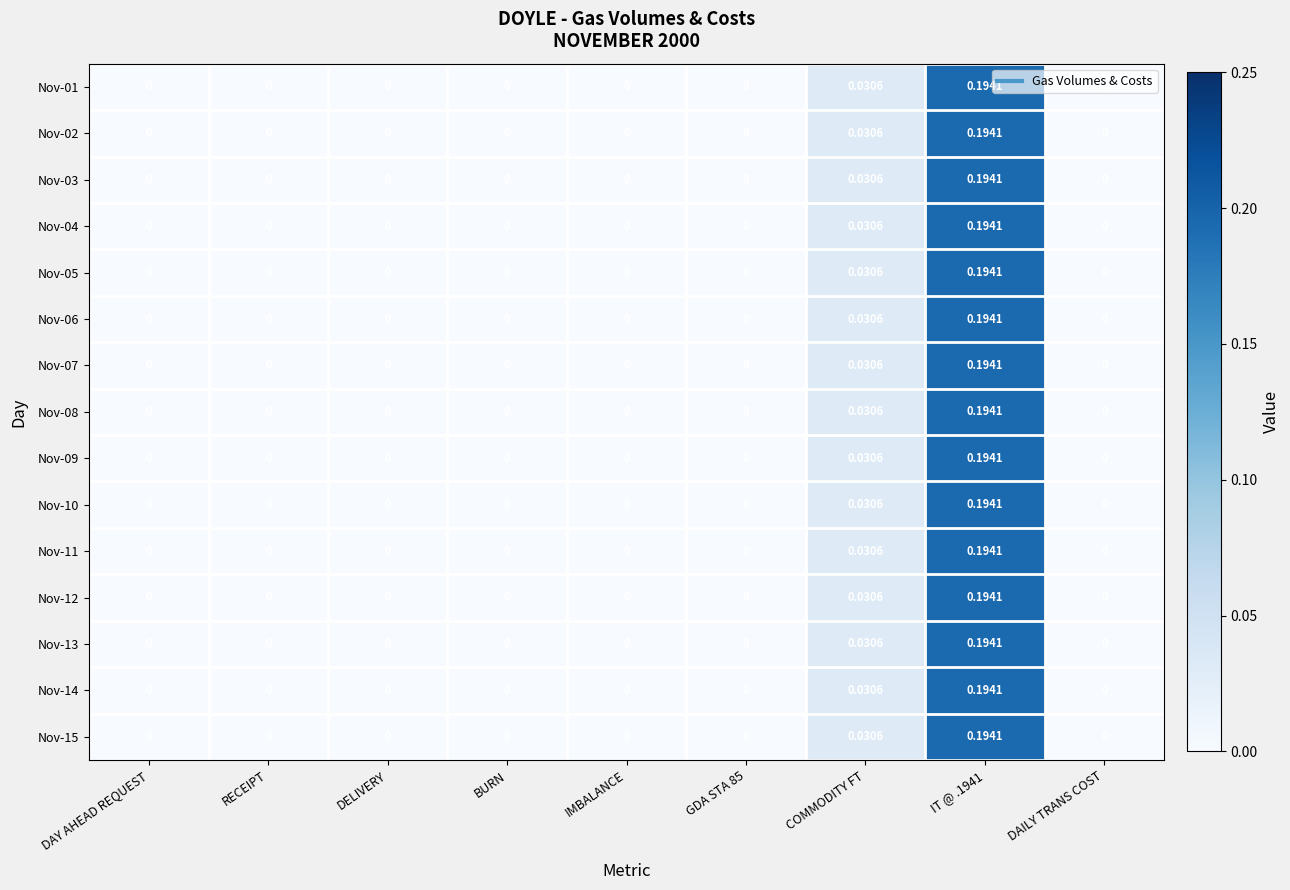

Reading right to left, list all the values displayed in this chart.

Nov-01: DAILY TRANS COST=0.0	IT @ .1941=0.2	COMMODITY FT=0.0	GDA STA 85=0.0	IMBALANCE=0.0	BURN=0.0	DELIVERY=0.0	RECEIPT=0.0	DAY AHEAD REQUEST=0.0
Nov-02: DAILY TRANS COST=0.0	IT @ .1941=0.2	COMMODITY FT=0.0	GDA STA 85=0.0	IMBALANCE=0.0	BURN=0.0	DELIVERY=0.0	RECEIPT=0.0	DAY AHEAD REQUEST=0.0
Nov-03: DAILY TRANS COST=0.0	IT @ .1941=0.2	COMMODITY FT=0.0	GDA STA 85=0.0	IMBALANCE=0.0	BURN=0.0	DELIVERY=0.0	RECEIPT=0.0	DAY AHEAD REQUEST=0.0
Nov-04: DAILY TRANS COST=0.0	IT @ .1941=0.2	COMMODITY FT=0.0	GDA STA 85=0.0	IMBALANCE=0.0	BURN=0.0	DELIVERY=0.0	RECEIPT=0.0	DAY AHEAD REQUEST=0.0
Nov-05: DAILY TRANS COST=0.0	IT @ .1941=0.2	COMMODITY FT=0.0	GDA STA 85=0.0	IMBALANCE=0.0	BURN=0.0	DELIVERY=0.0	RECEIPT=0.0	DAY AHEAD REQUEST=0.0
Nov-06: DAILY TRANS COST=0.0	IT @ .1941=0.2	COMMODITY FT=0.0	GDA STA 85=0.0	IMBALANCE=0.0	BURN=0.0	DELIVERY=0.0	RECEIPT=0.0	DAY AHEAD REQUEST=0.0
Nov-07: DAILY TRANS COST=0.0	IT @ .1941=0.2	COMMODITY FT=0.0	GDA STA 85=0.0	IMBALANCE=0.0	BURN=0.0	DELIVERY=0.0	RECEIPT=0.0	DAY AHEAD REQUEST=0.0
Nov-08: DAILY TRANS COST=0.0	IT @ .1941=0.2	COMMODITY FT=0.0	GDA STA 85=0.0	IMBALANCE=0.0	BURN=0.0	DELIVERY=0.0	RECEIPT=0.0	DAY AHEAD REQUEST=0.0
Nov-09: DAILY TRANS COST=0.0	IT @ .1941=0.2	COMMODITY FT=0.0	GDA STA 85=0.0	IMBALANCE=0.0	BURN=0.0	DELIVERY=0.0	RECEIPT=0.0	DAY AHEAD REQUEST=0.0
Nov-10: DAILY TRANS COST=0.0	IT @ .1941=0.2	COMMODITY FT=0.0	GDA STA 85=0.0	IMBALANCE=0.0	BURN=0.0	DELIVERY=0.0	RECEIPT=0.0	DAY AHEAD REQUEST=0.0
Nov-11: DAILY TRANS COST=0.0	IT @ .1941=0.2	COMMODITY FT=0.0	GDA STA 85=0.0	IMBALANCE=0.0	BURN=0.0	DELIVERY=0.0	RECEIPT=0.0	DAY AHEAD REQUEST=0.0
Nov-12: DAILY TRANS COST=0.0	IT @ .1941=0.2	COMMODITY FT=0.0	GDA STA 85=0.0	IMBALANCE=0.0	BURN=0.0	DELIVERY=0.0	RECEIPT=0.0	DAY AHEAD REQUEST=0.0
Nov-13: DAILY TRANS COST=0.0	IT @ .1941=0.2	COMMODITY FT=0.0	GDA STA 85=0.0	IMBALANCE=0.0	BURN=0.0	DELIVERY=0.0	RECEIPT=0.0	DAY AHEAD REQUEST=0.0
Nov-14: DAILY TRANS COST=0.0	IT @ .1941=0.2	COMMODITY FT=0.0	GDA STA 85=0.0	IMBALANCE=0.0	BURN=0.0	DELIVERY=0.0	RECEIPT=0.0	DAY AHEAD REQUEST=0.0
Nov-15: DAILY TRANS COST=0.0	IT @ .1941=0.2	COMMODITY FT=0.0	GDA STA 85=0.0	IMBALANCE=0.0	BURN=0.0	DELIVERY=0.0	RECEIPT=0.0	DAY AHEAD REQUEST=0.0